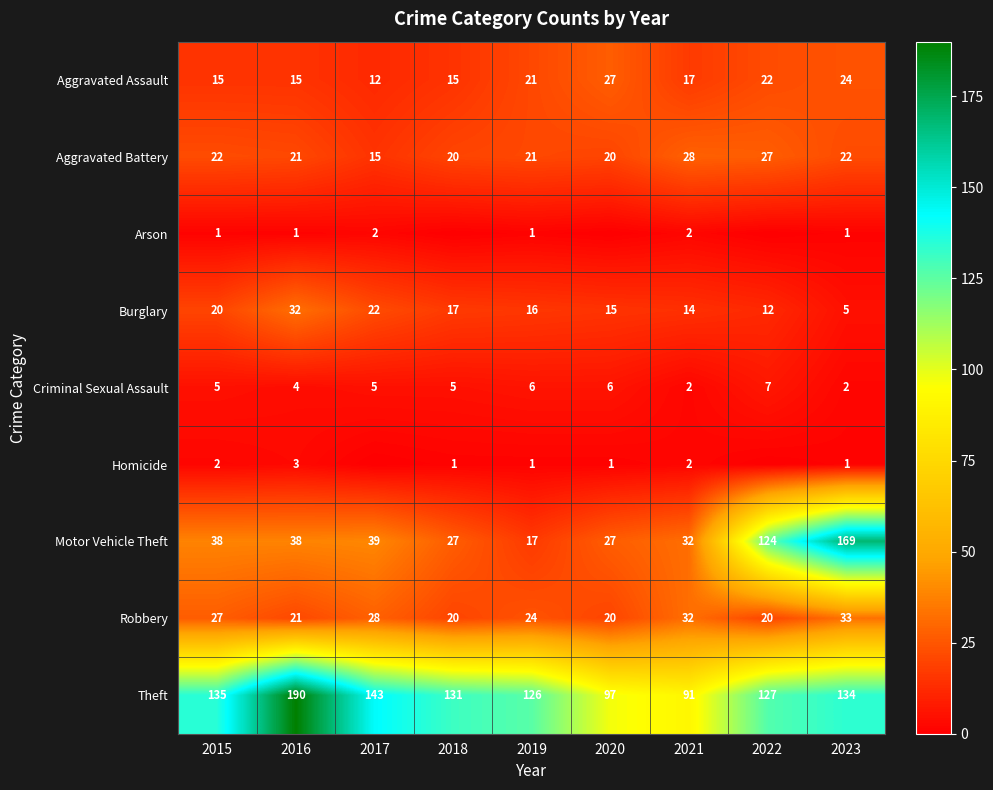

Is it true that Aggravated Assault equals 30 at 2019?

False